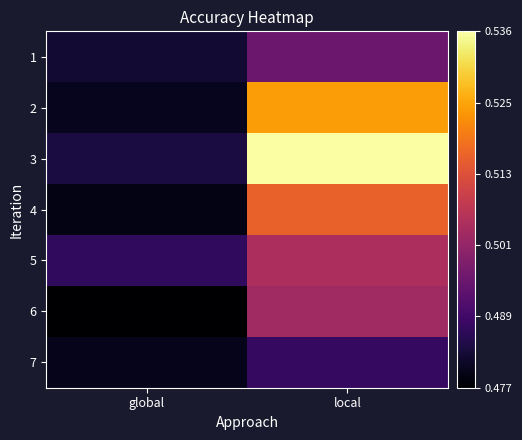

Rank the series by their maximum value, from lowest to highest.

7, 1, 6, 5, 4, 2, 3